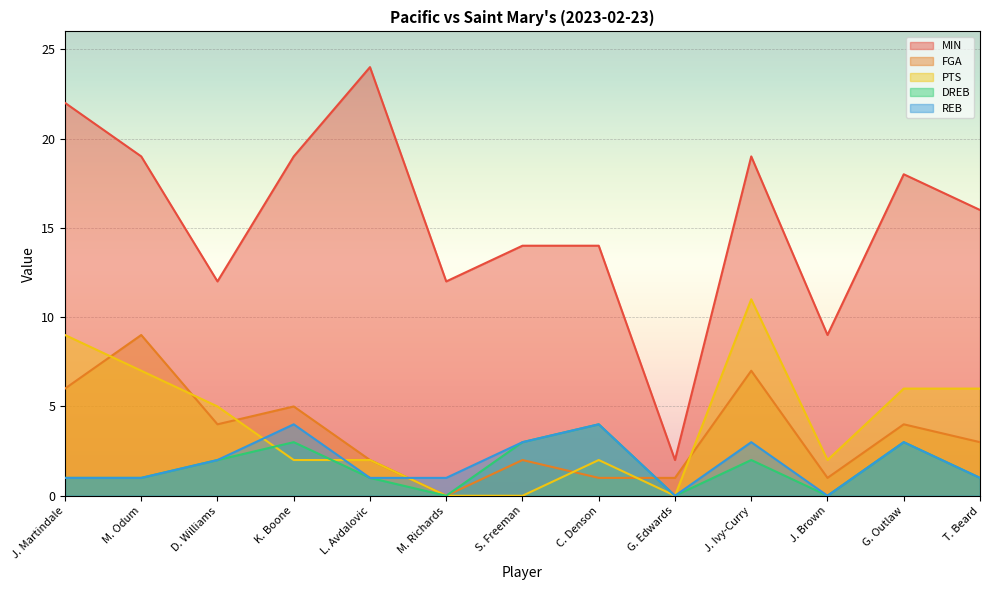

Count the DREB values in the range 1 to 3.

9